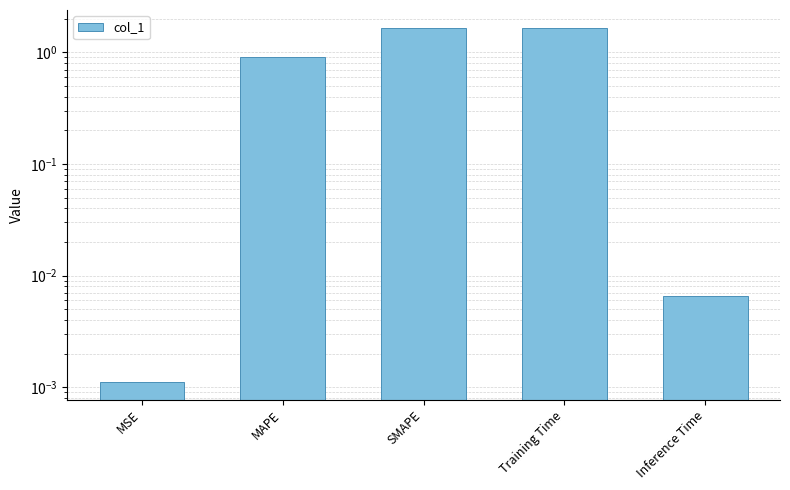

Reading right to left, extract all data points from this chart.

Inference Time=0.0	Training Time=1.7	SMAPE=1.7	MAPE=0.9	MSE=0.0